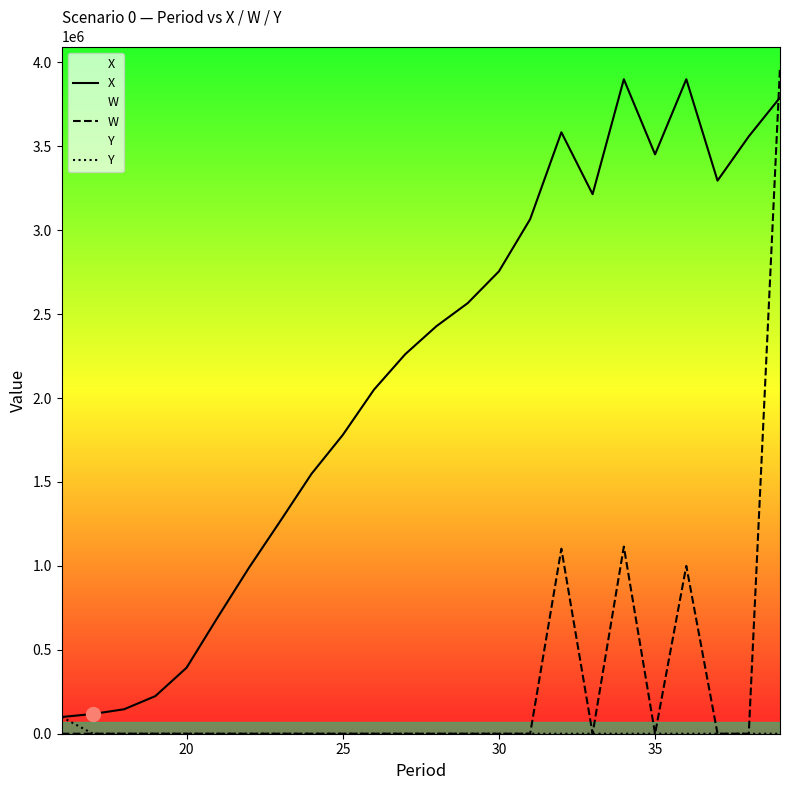

Which series has the largest range (max minus min)?

W